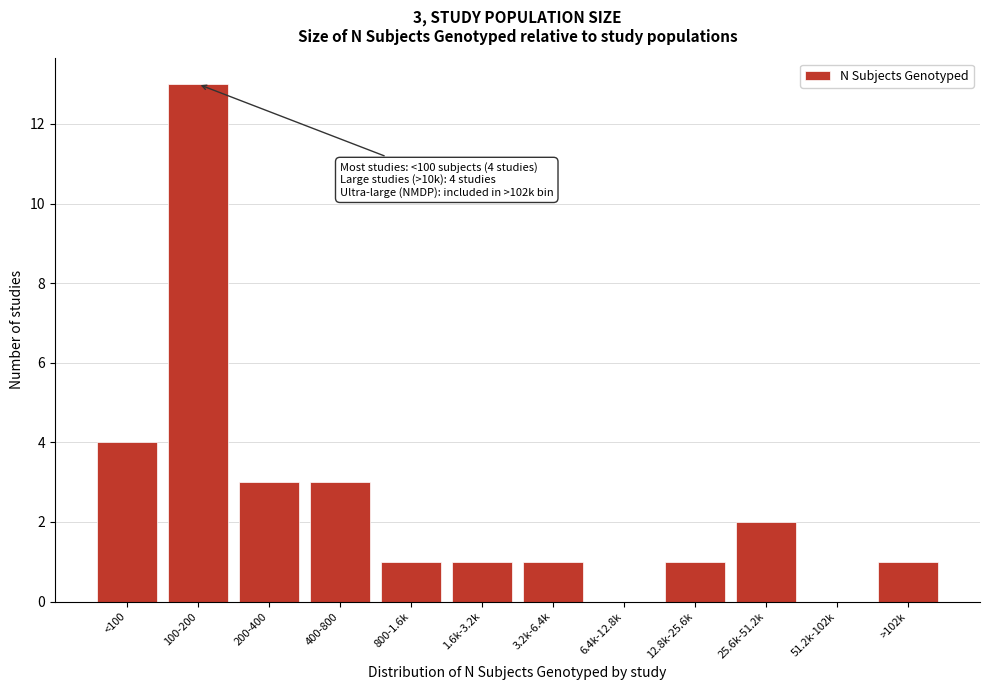

Reading left to right, extract all data points from this chart.

<100=4	100-200=13	200-400=3	400-800=3	800-1.6k=1	1.6k-3.2k=1	3.2k-6.4k=1	6.4k-12.8k=0	12.8k-25.6k=1	25.6k-51.2k=2	51.2k-102k=0	>102k=1